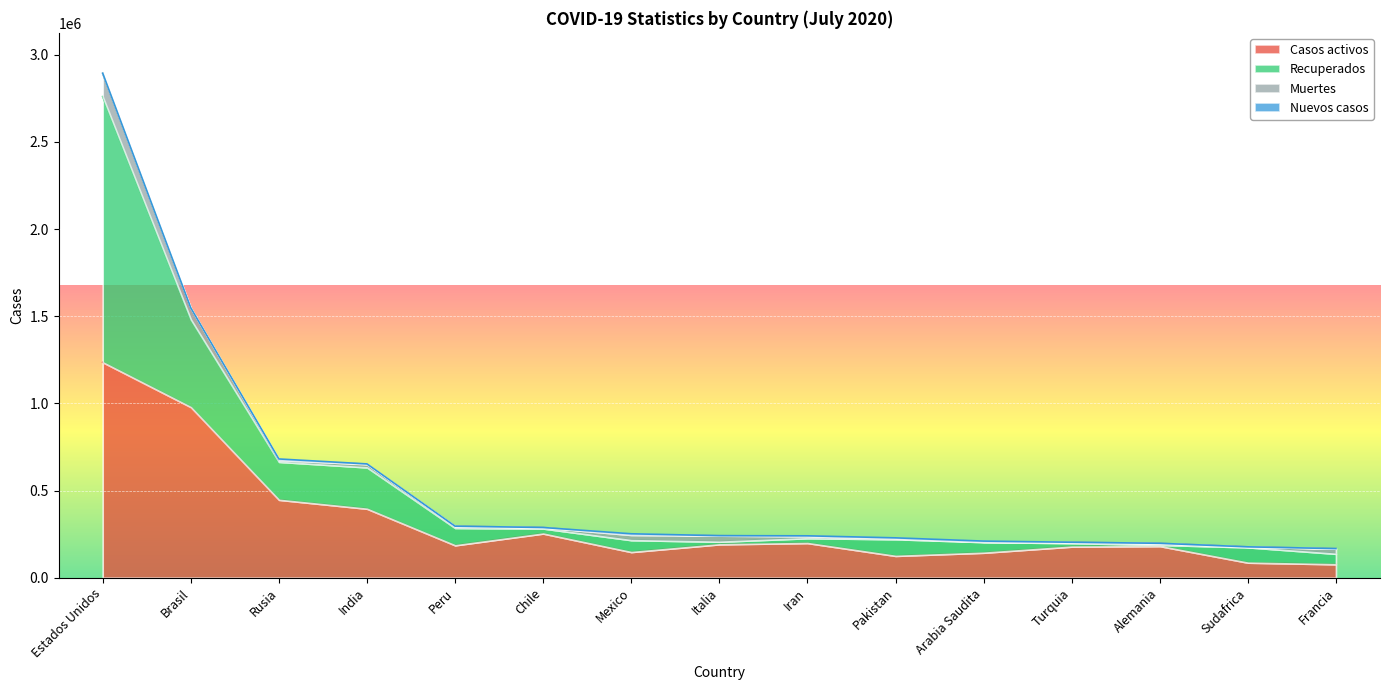

Between Estados Unidos and Rusia, which series saw the biggest shift?

Recuperados